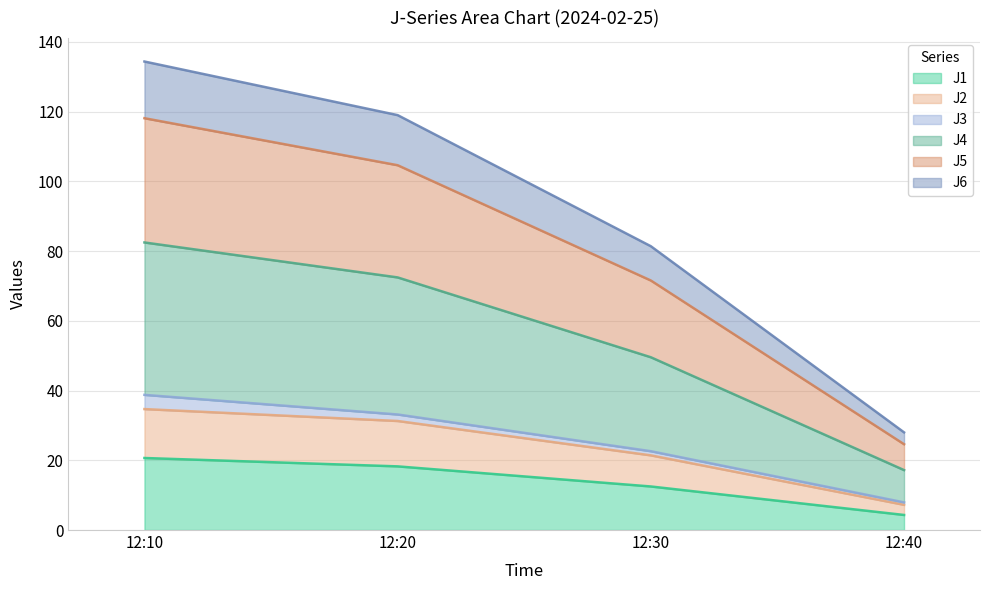

Which category has the highest value across all series?

12:10